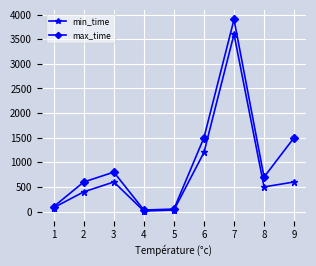

How many interior local valleys does the min_time series have?

2